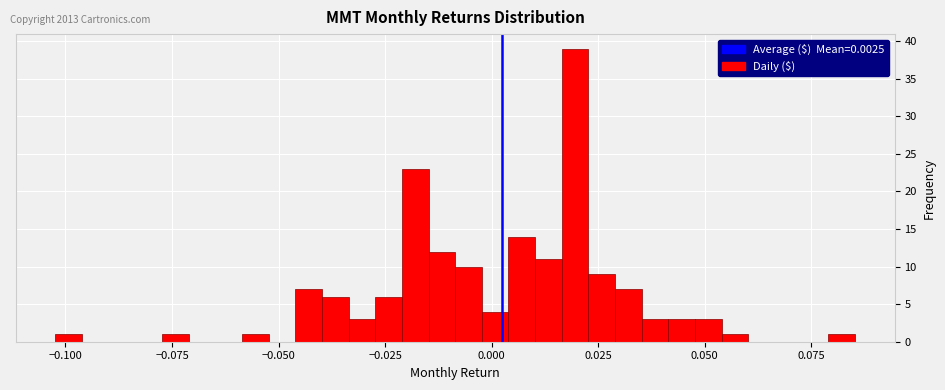

Around what value on the x-axis is the tallest bar? Give the approximate position of its centre, as read against the axis.

0.020